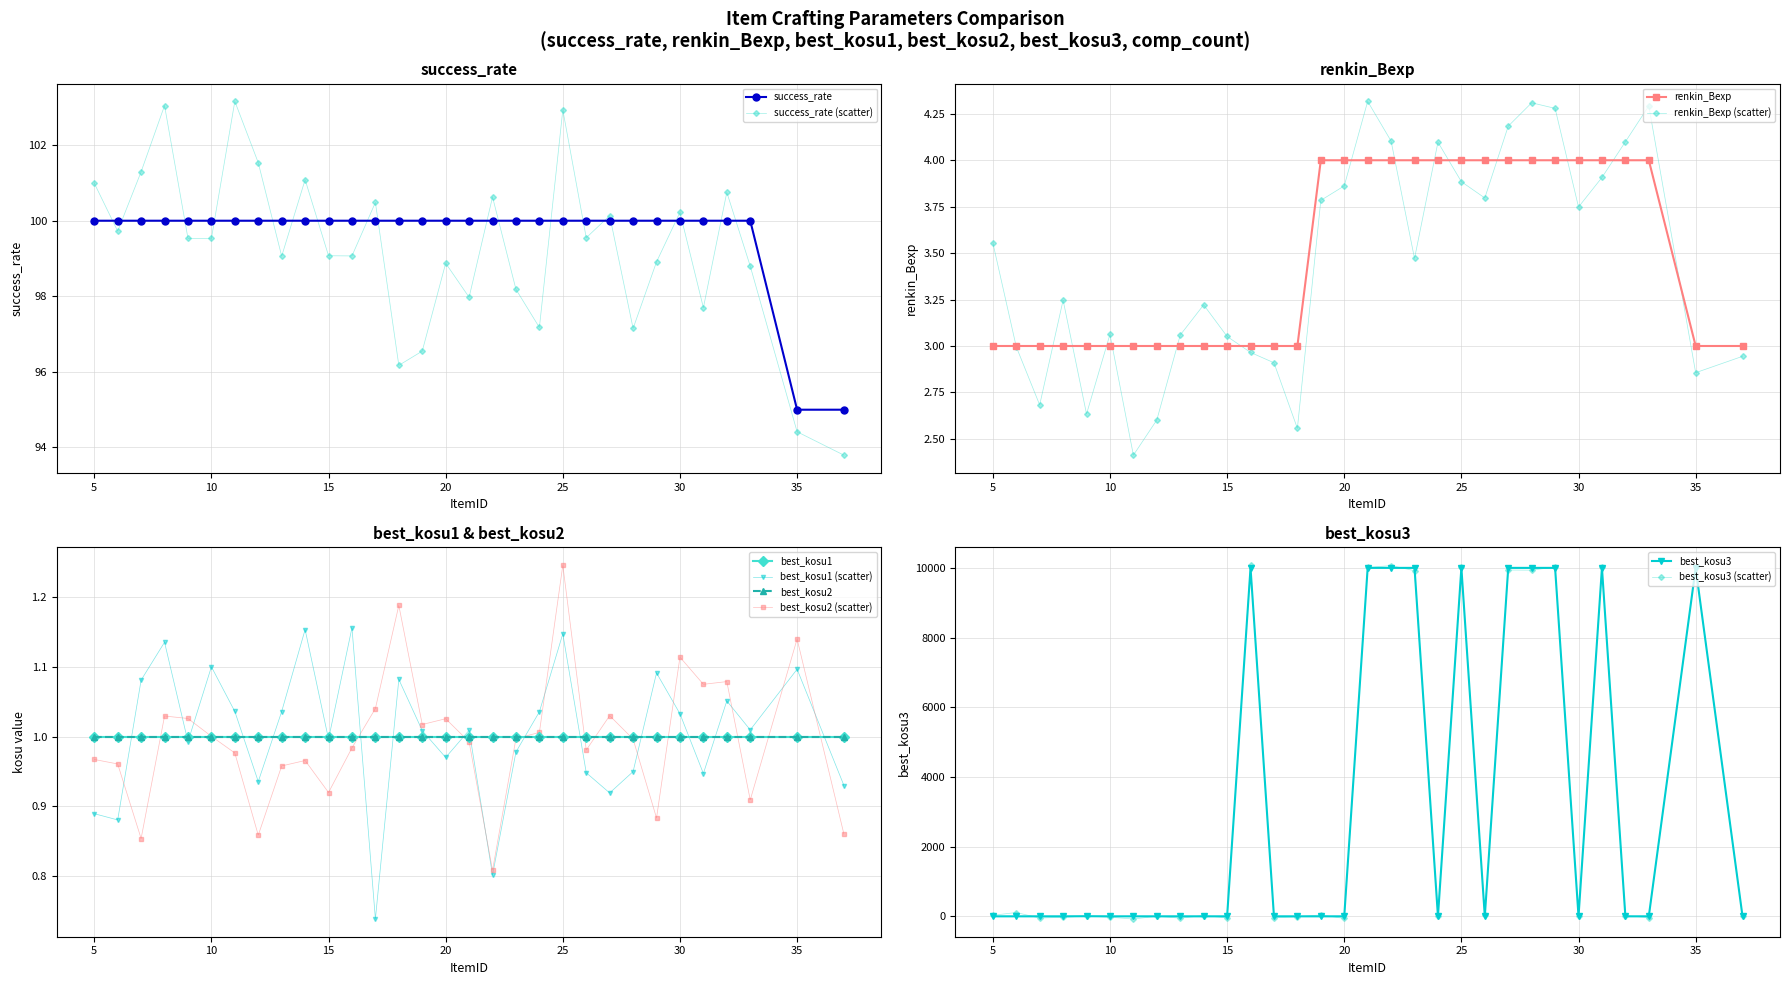

Is the value of renkin_Bexp at 6 greater than the value of best_kosu3 at 27?

No